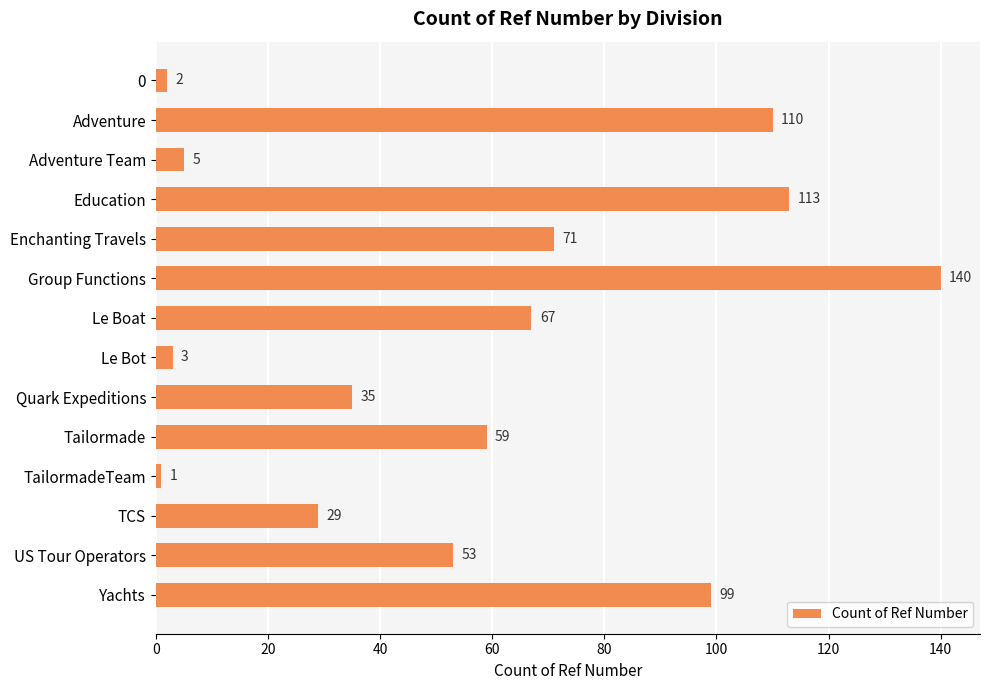

How many bars are there in total?

14